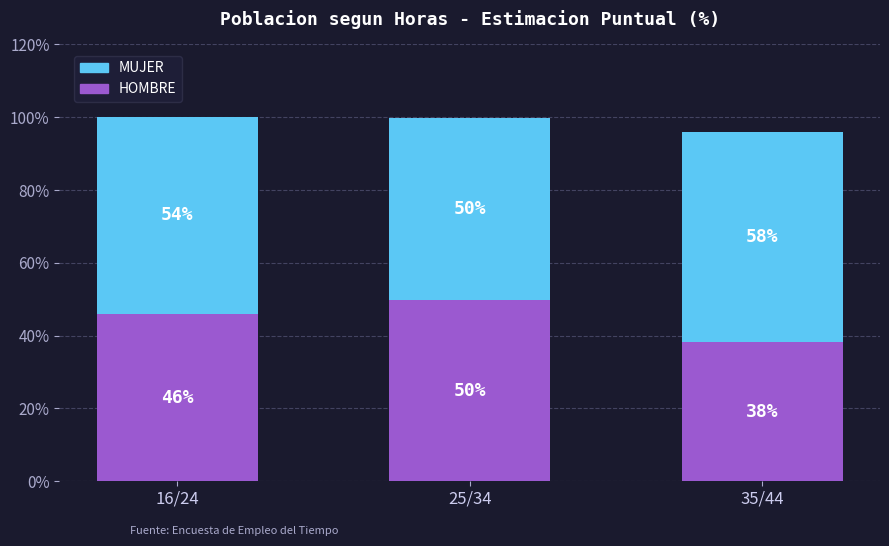

What is the total value across all series at 16/24?

100.0